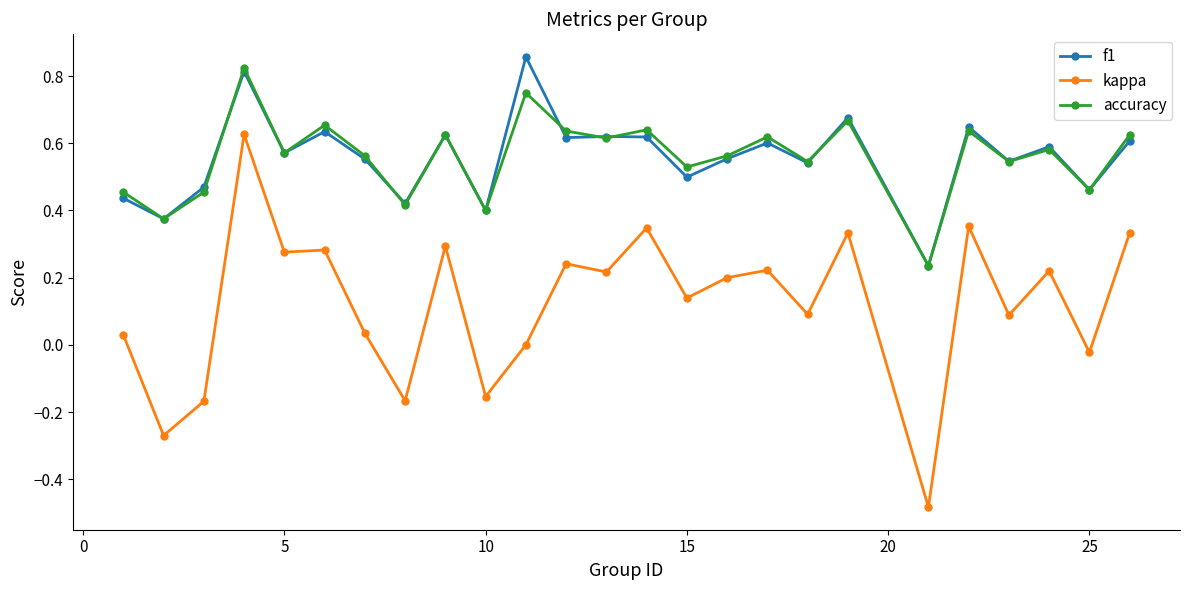

True or false: f1 and kappa cross at least once.

False